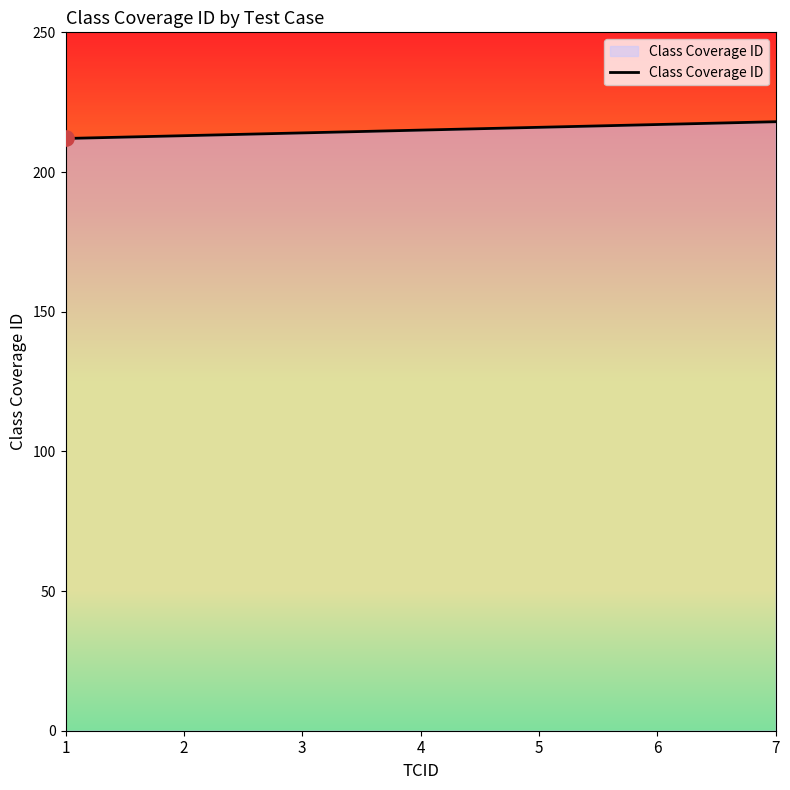

Which has a higher value, 6 or 1?

6